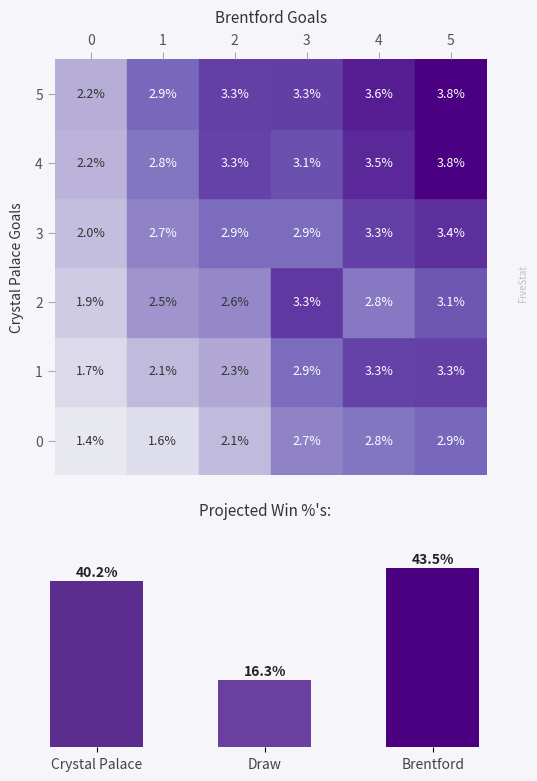

Rank the categories by value from highest to lowest.

Brentford, Crystal Palace, Draw